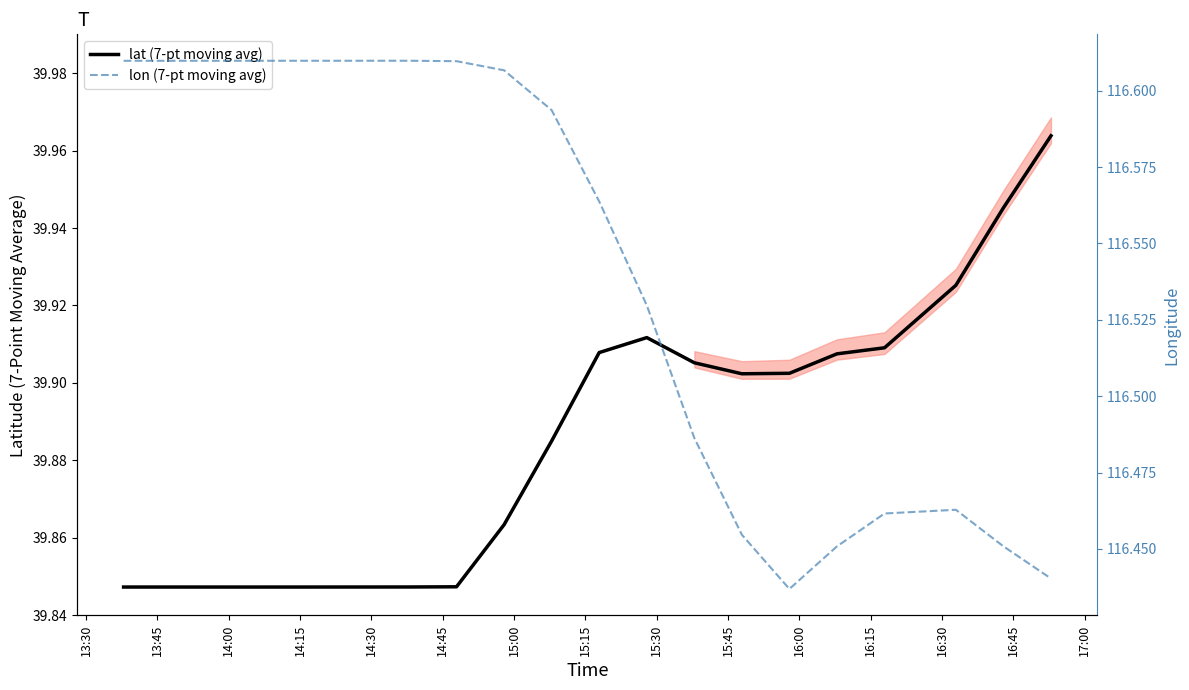

True or false: lat (7-pt moving avg) has a value of 14.2 at 13:45.

False